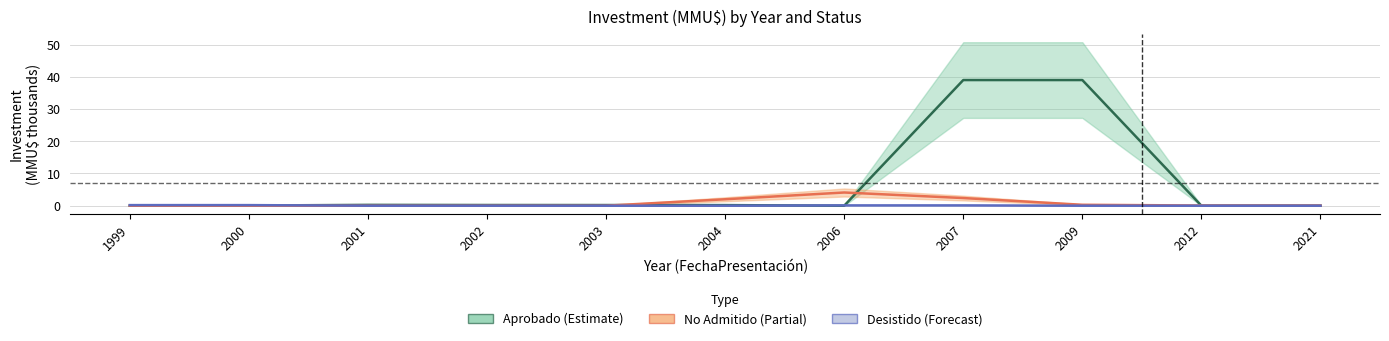

Rank the series at 2012 from lowest to highest value.

Aprobado (Estimate), Desistido (Forecast), No Admitido (Partial)